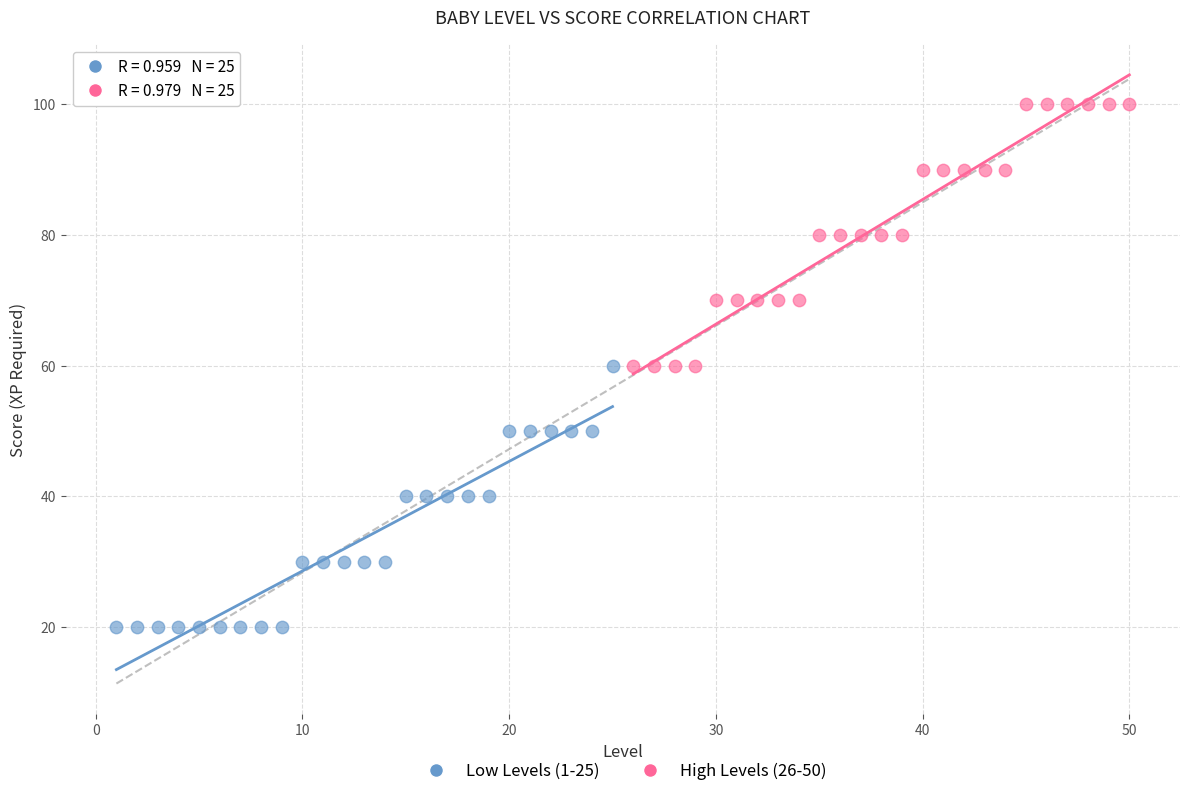

Which series contains the lowest Y value?

Low Levels (1-25)